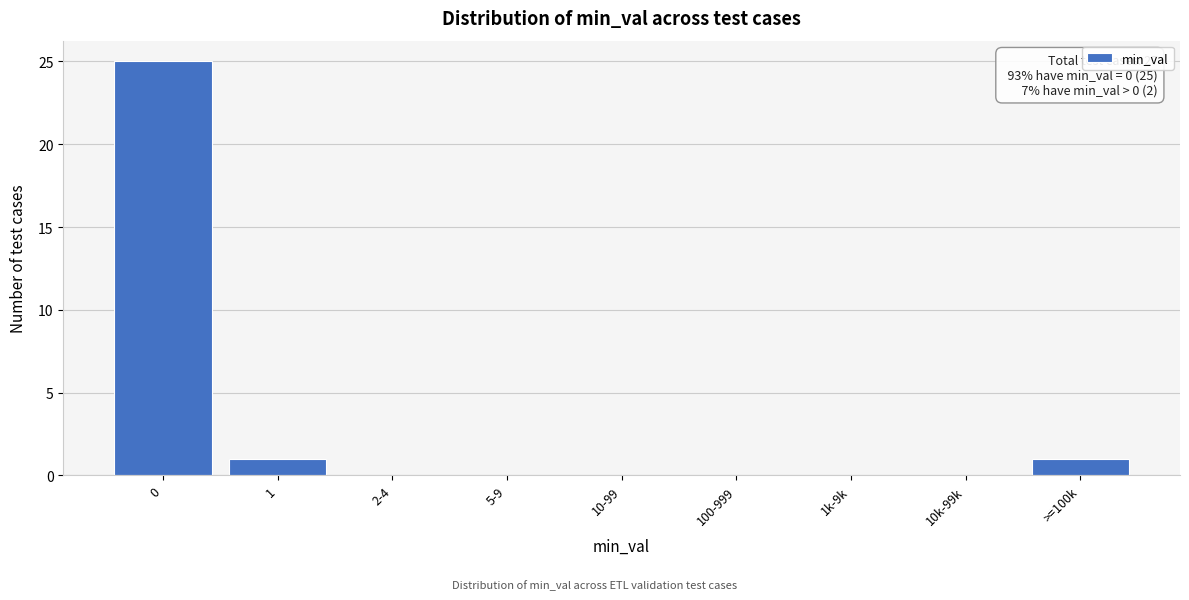

Reading right to left, extract all data points from this chart.

>=100k=1	10k-99k=0	1k-9k=0	100-999=0	10-99=0	5-9=0	2-4=0	1=1	0=25